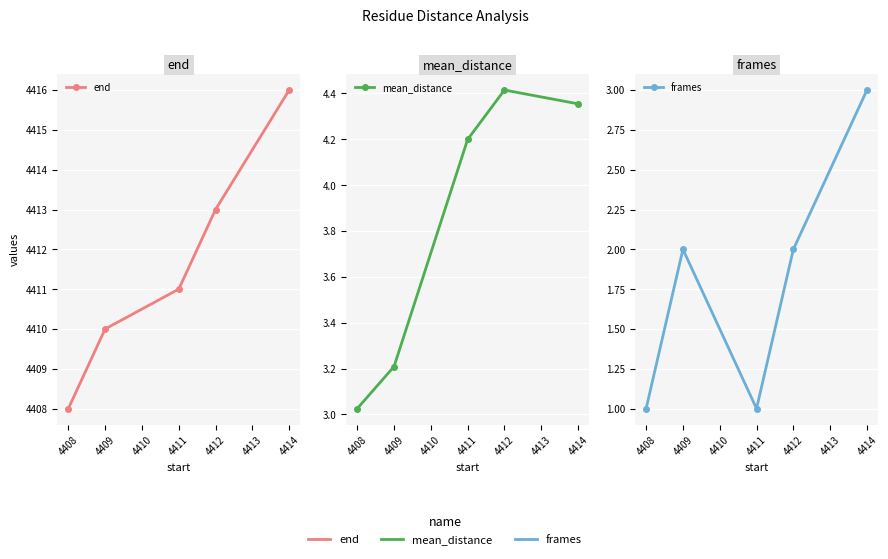

Does the chart display data point markers on the line(s)?

Yes